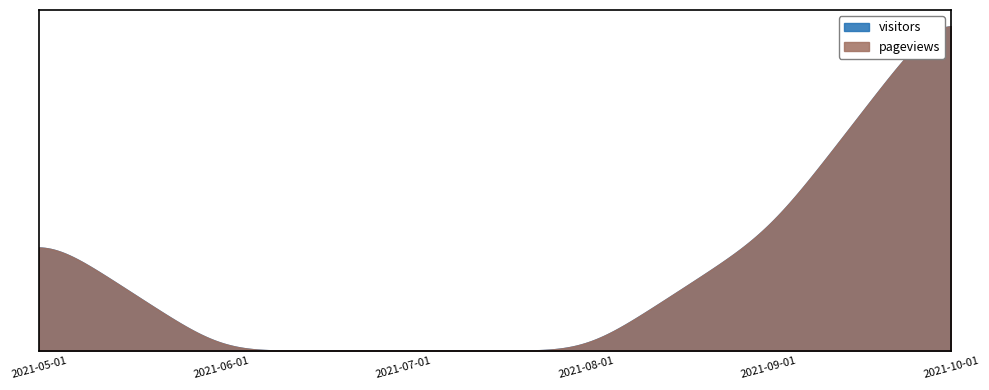

How many data points in visitors are less than 1?

3